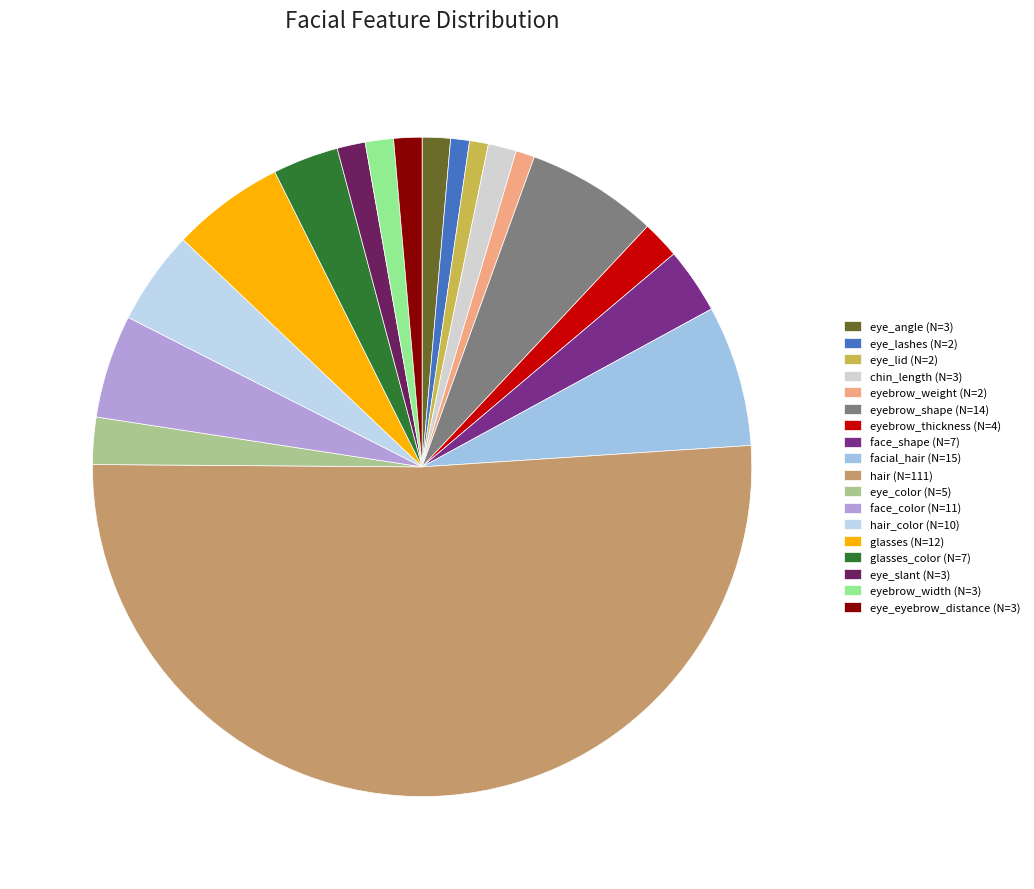

What is the majority slice?

hair (N=111)